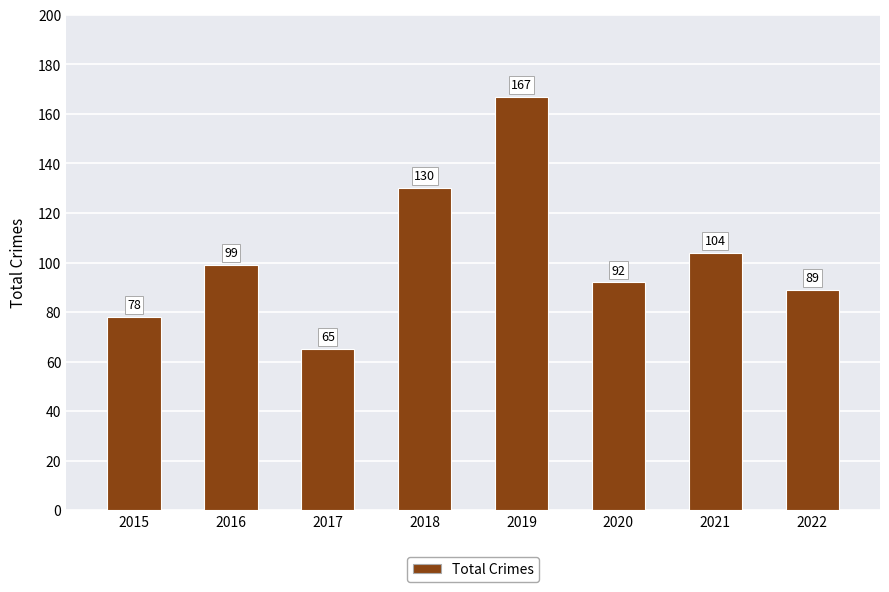

What is the change in value from 2018 to 2020?

-38